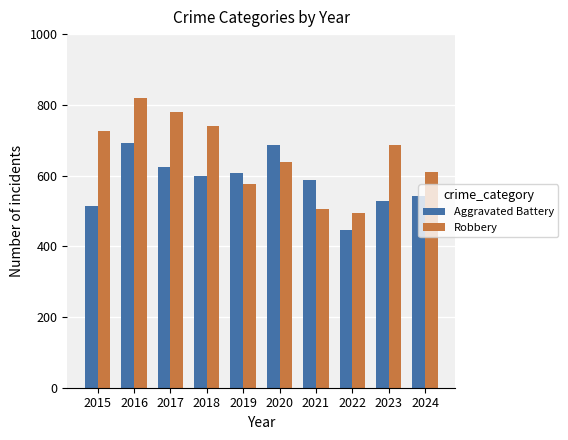

Rank the series by their average value, from lowest to highest.

Aggravated Battery, Robbery